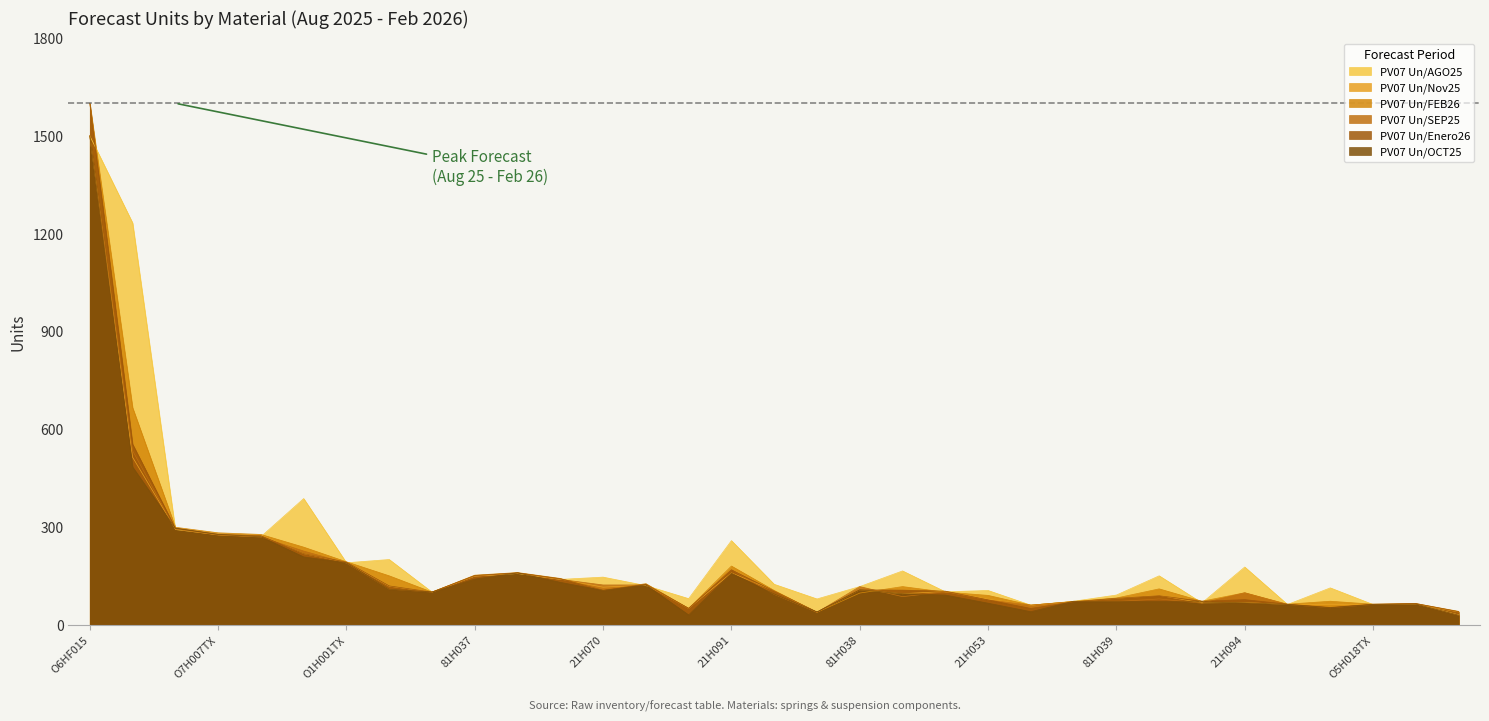

What is the minimum value for PV07 Un/Nov25?

38